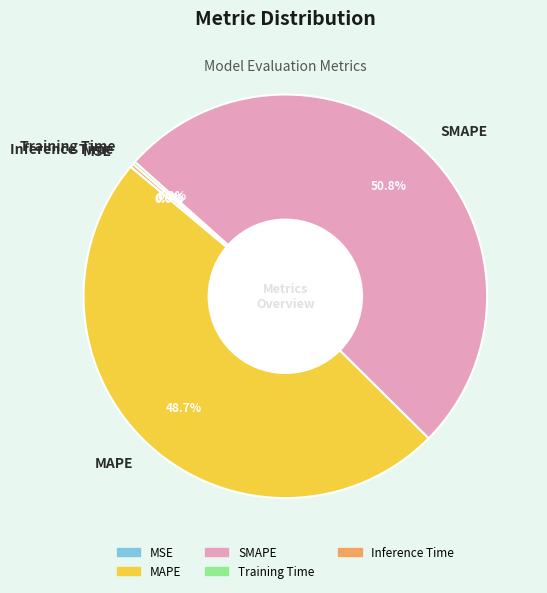

Is there a majority slice in this chart?

Yes